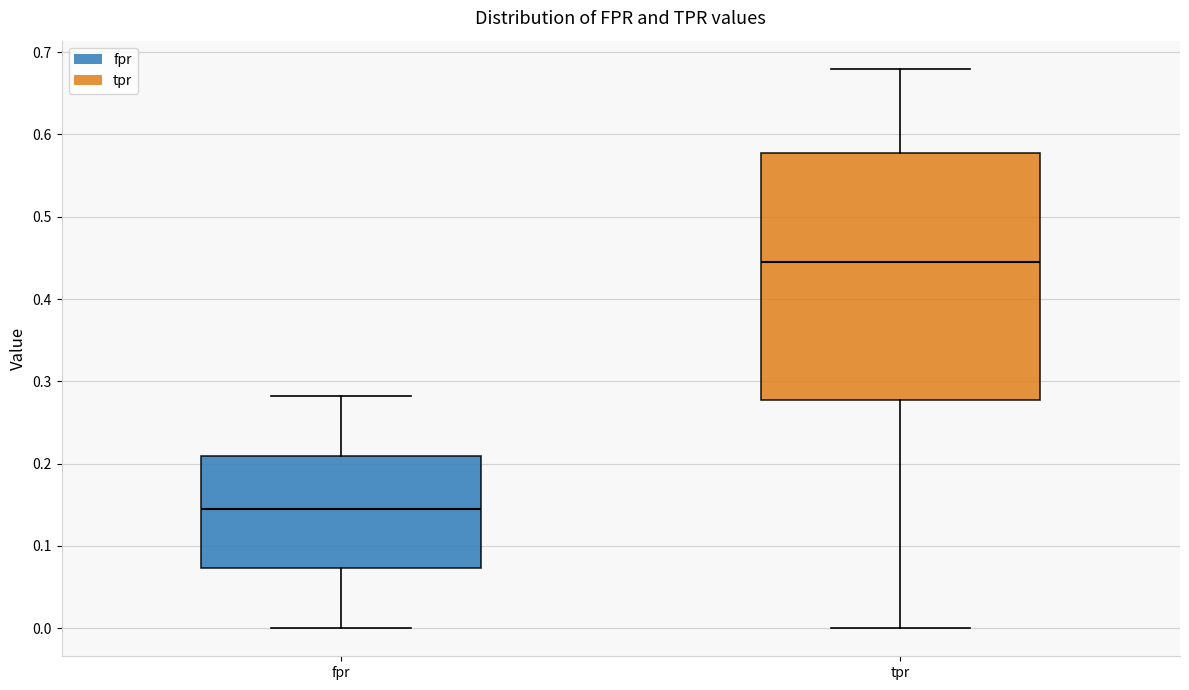

Reading left to right, transcribe this box plot: for each box, give where its median line is, the range the box spans, and where its two whiskers end, as read against the y-axis. The values are not printed on the chart, so give them approximately, as read against the axis.

fpr: median 0.15, box 0.07 to 0.21, whiskers 0.00 to 0.28
tpr: median 0.45, box 0.28 to 0.58, whiskers 0.00 to 0.68